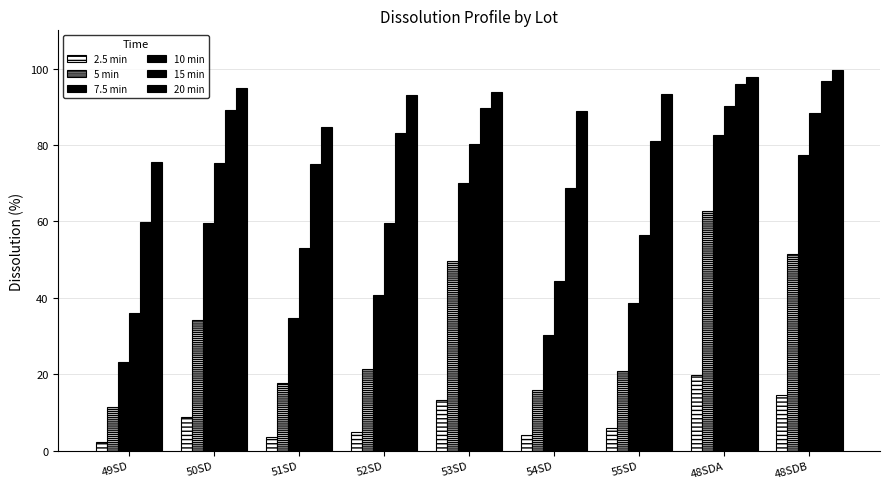

What is the label of the 6th bar from the right?

52SD